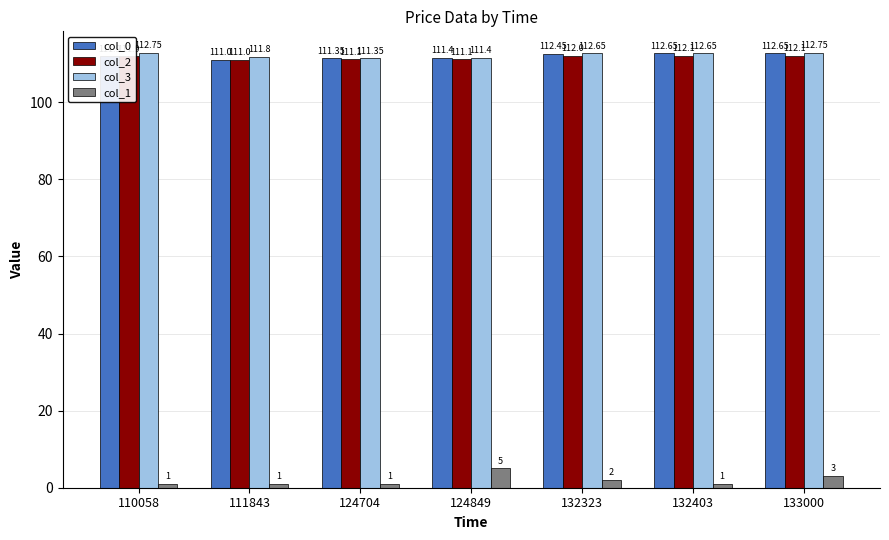

At how many categories does at least one series exceed 104?

7